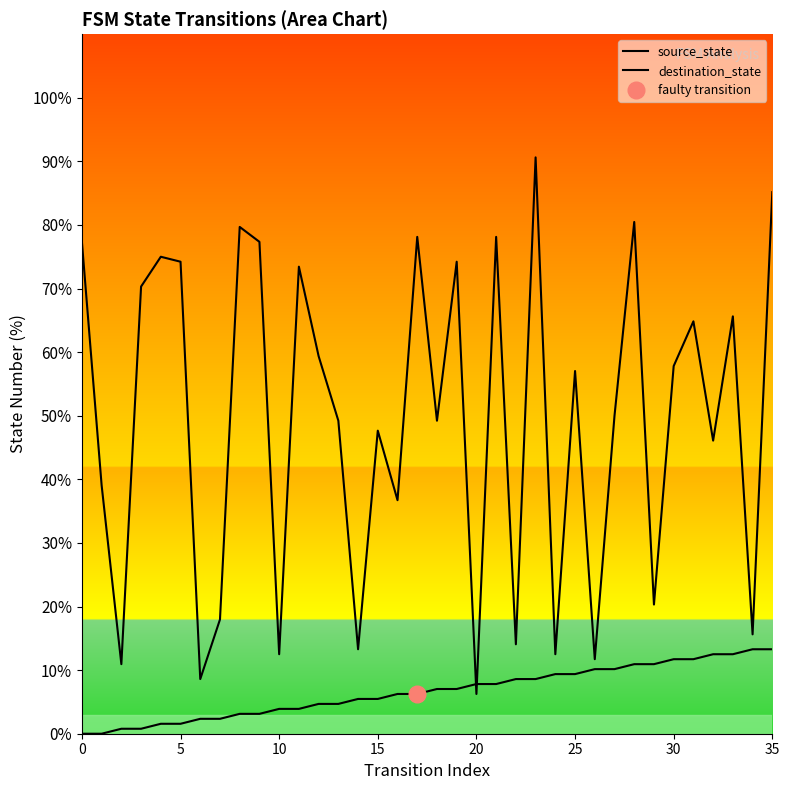

How many values in the source_state series exceed 7?

18